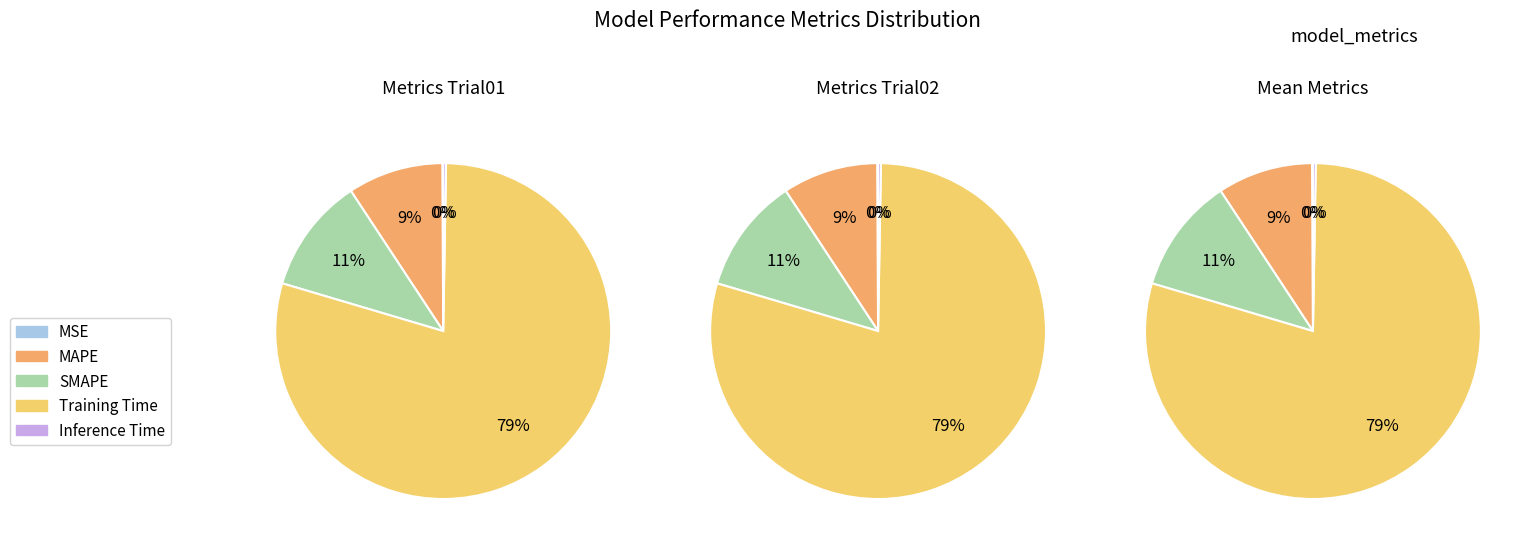

Which has a higher value, Inference Time or SMAPE?

SMAPE